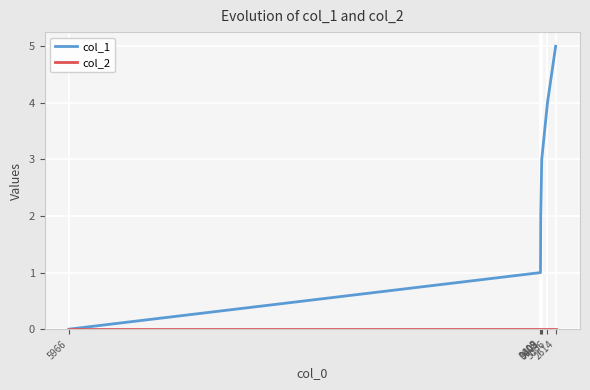

How many lines are shown in the chart?

2